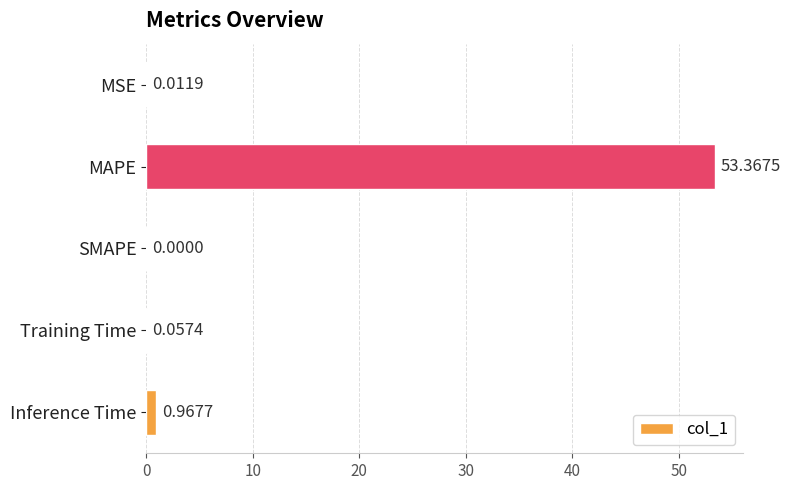

What is the maximum value shown in the chart?

53.4